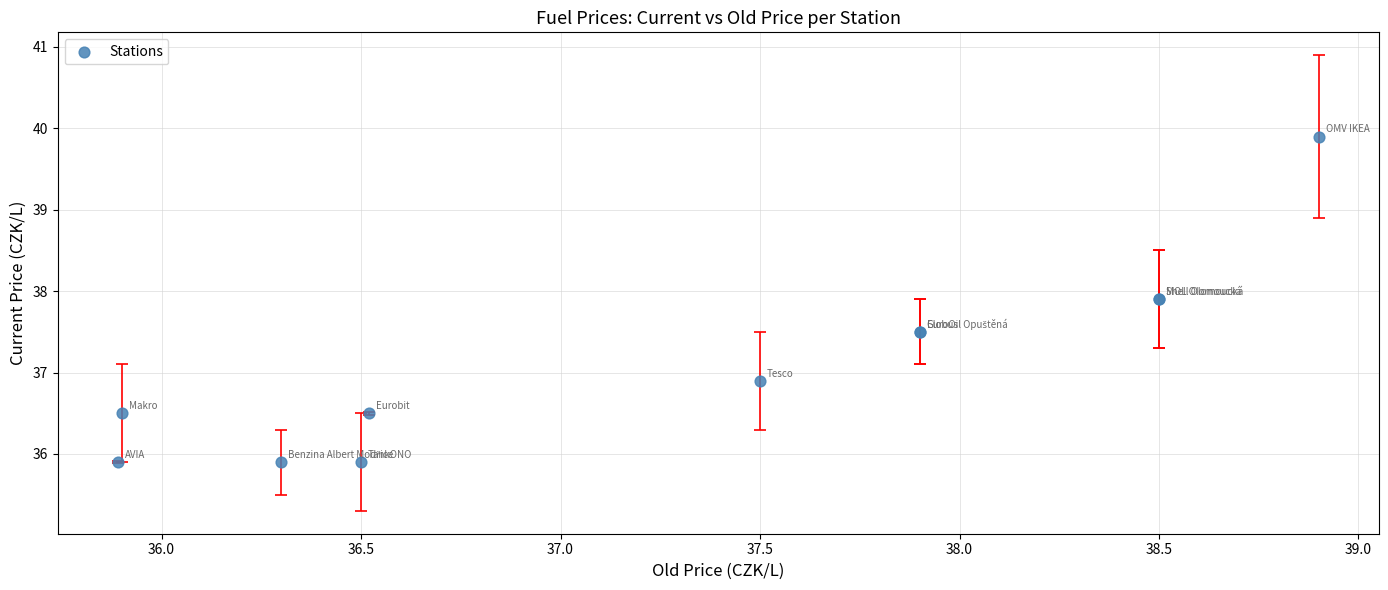

What Y value in the scatter plot is closest to 37?

36.9